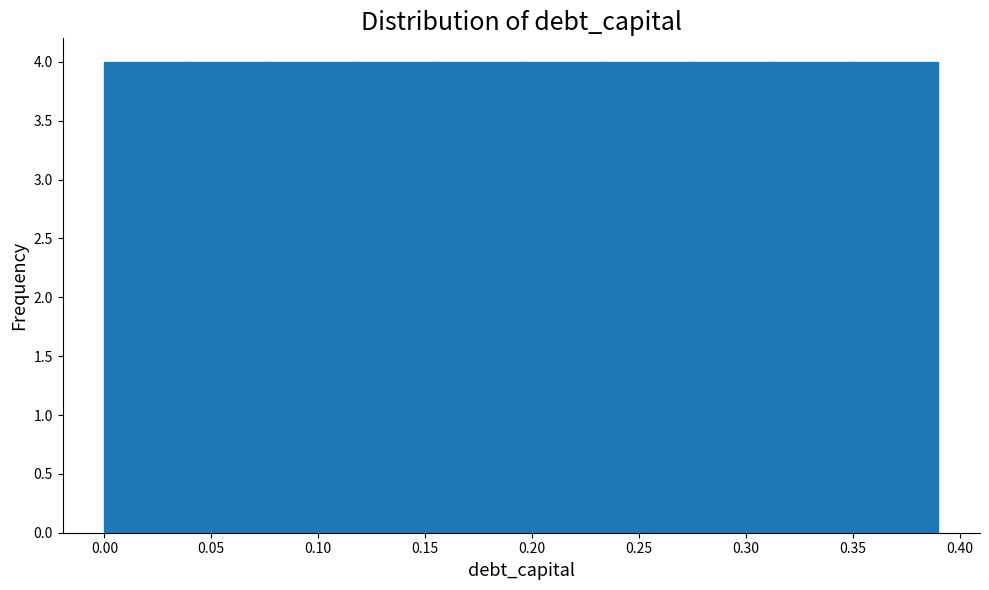

What is the height of the bar covering 0.117 to 0.156 on the x-axis? Neither the bar edges nor the heights are printed on the chart, so give them approximately, as read against the axes.

4